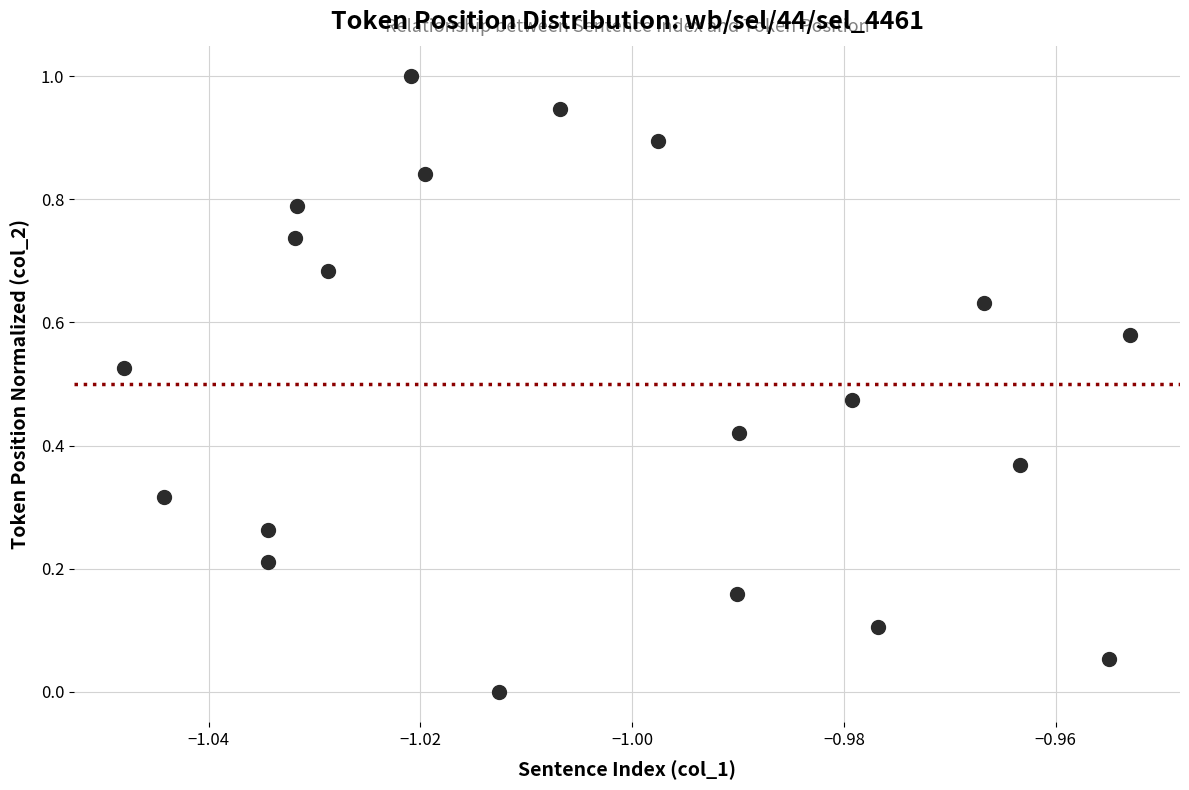

What is the range of Y values (max minus min)?

1.0